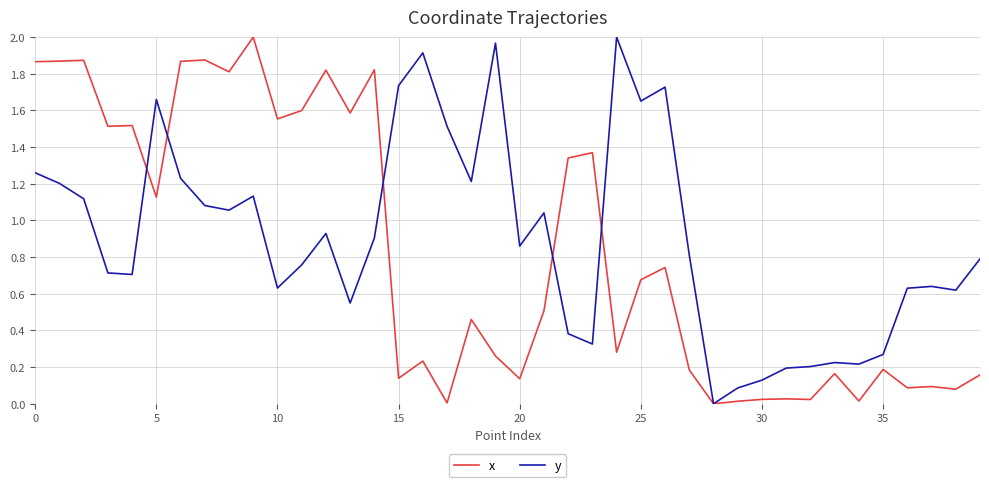

In x, how many points are higher than both neighbors (excluding endpoints)?

14